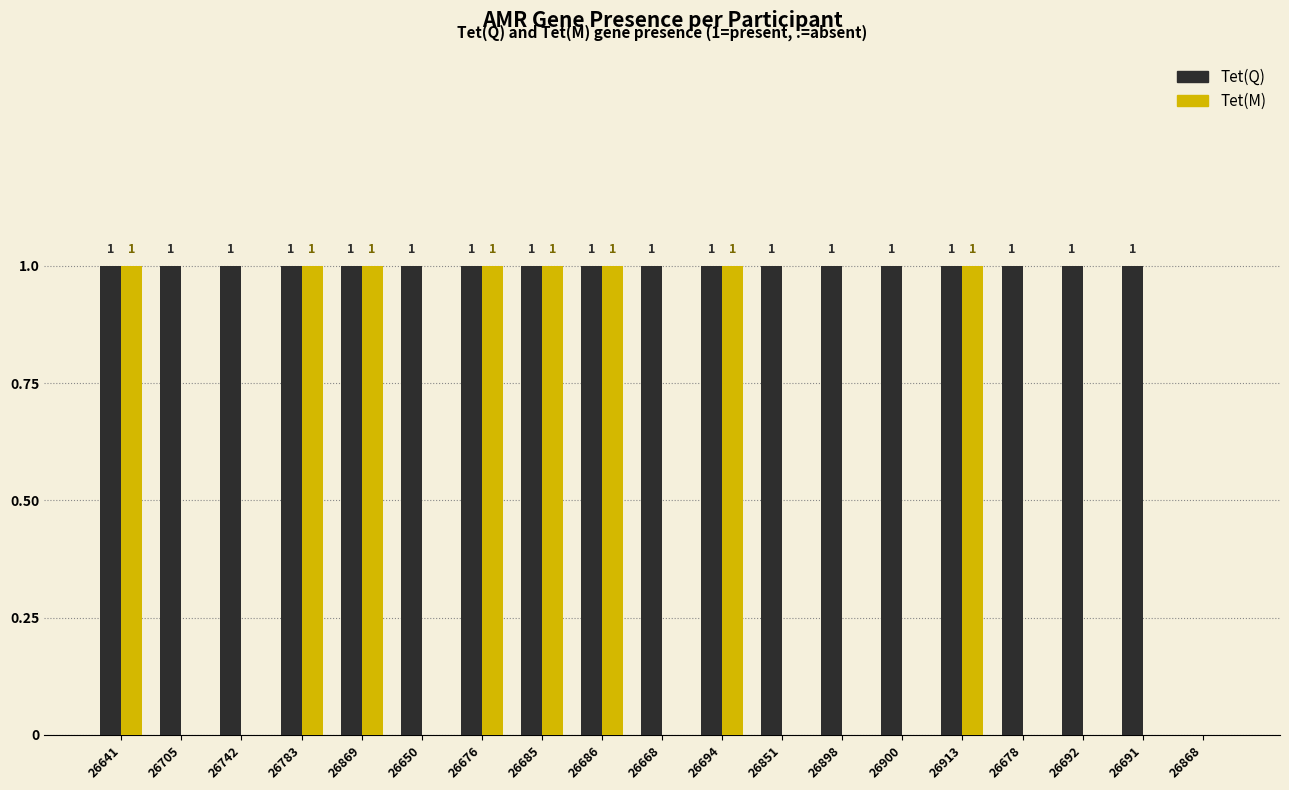

Between 26783 and 26900, which series saw the biggest shift?

Tet(M)